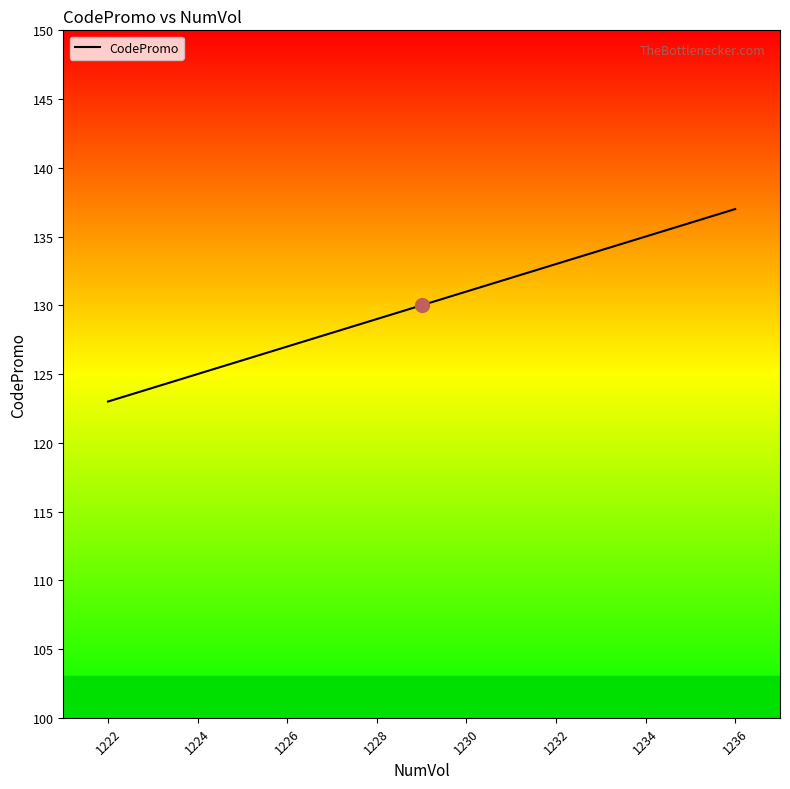

What is the difference between the maximum and minimum values?

14